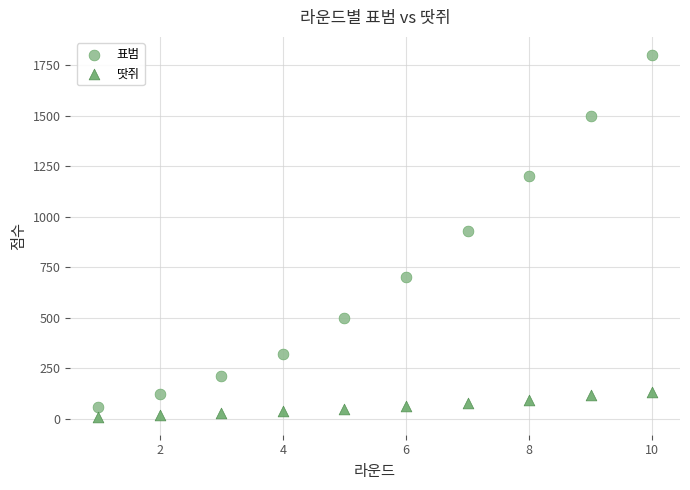

What is the X range (max minus min) for the scatter plot?

9